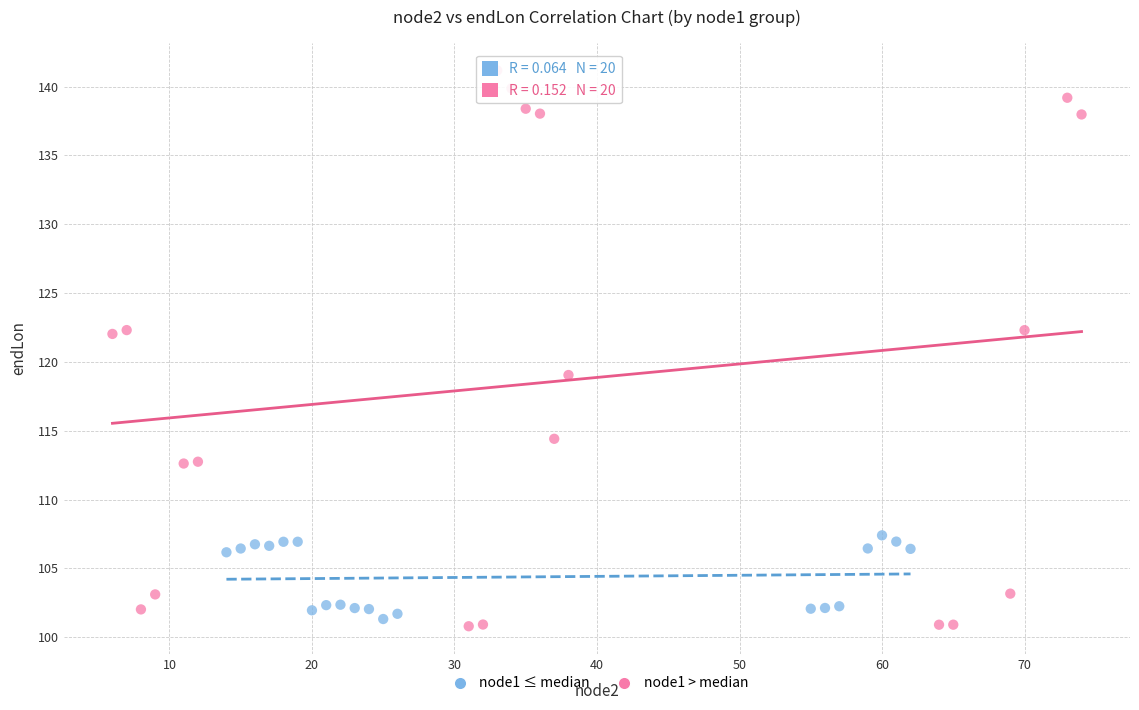

Which series contains the highest Y value?

node1 > median